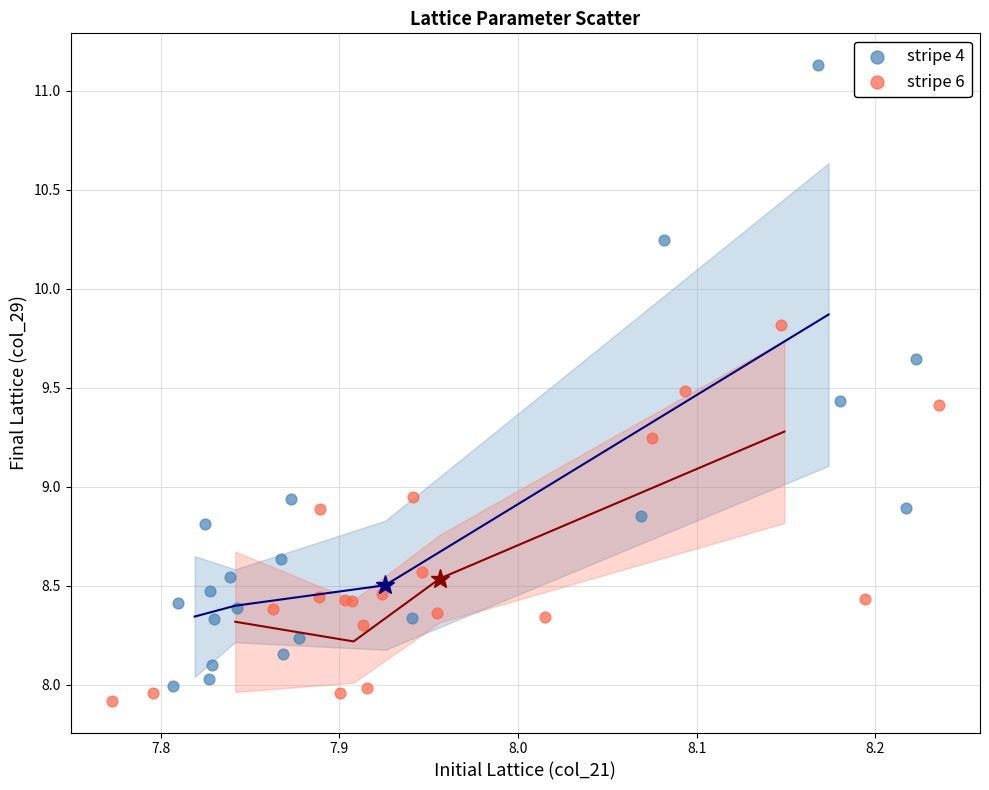

Which series has the widest spread of Y values?

stripe 4